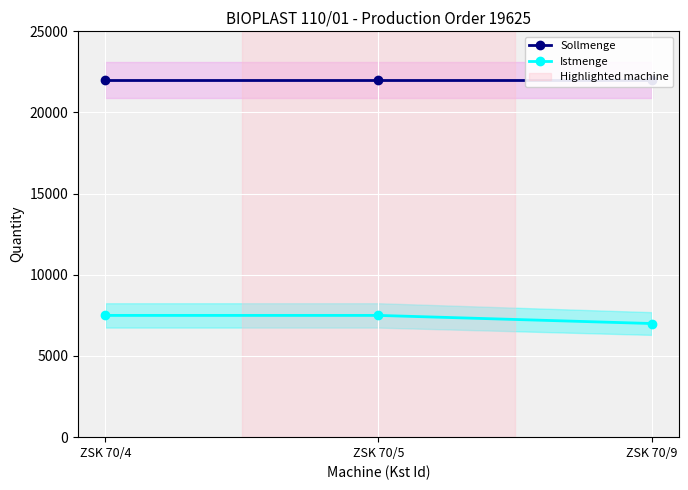

Reading left to right, list all the values displayed in this chart.

Sollmenge: 22000	22000	22000
Istmenge: 7500	7500	7000